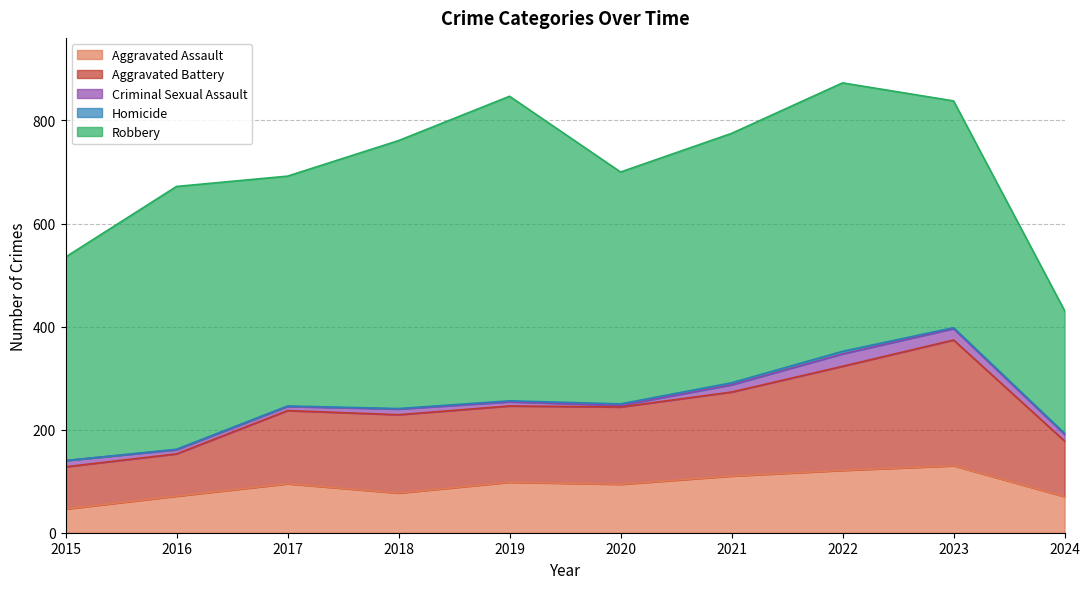

Count the number of data series in this chart.

5